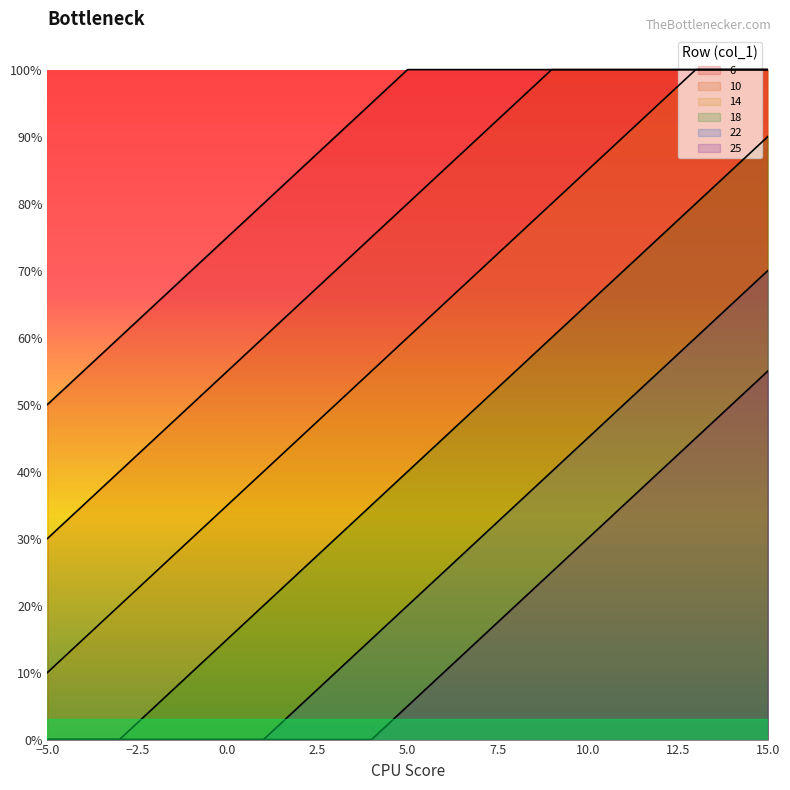

What is the sum of all 6 values?

18.2